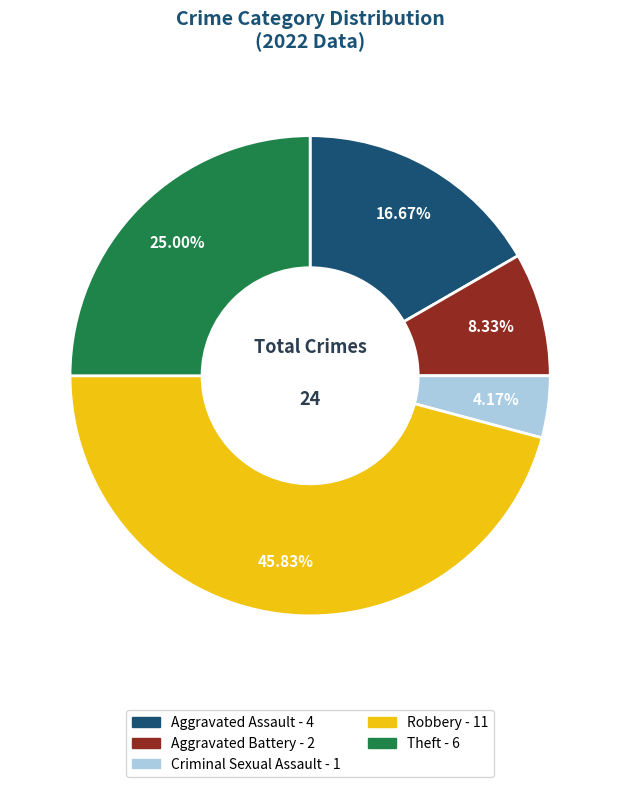

Is there a majority slice in this chart?

No